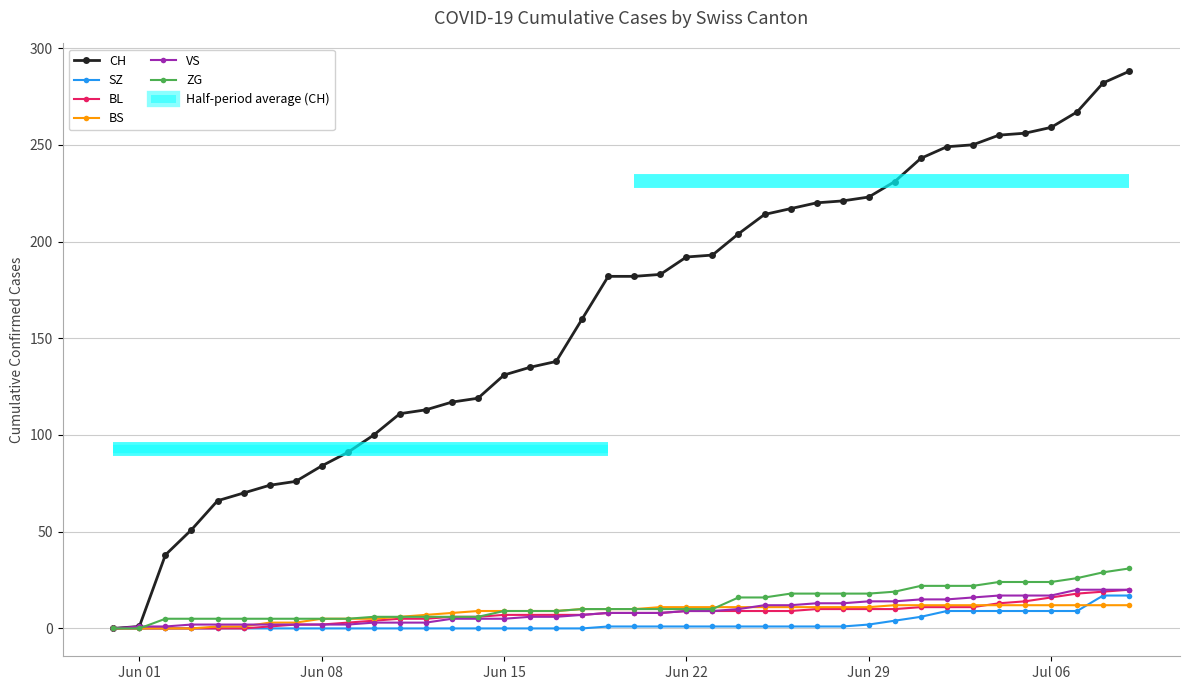

True or false: VS and SZ cross at least once.

False